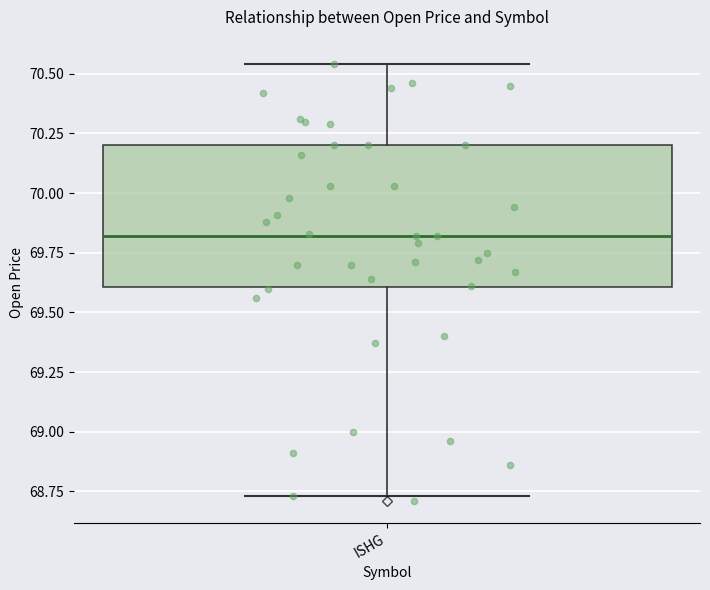

Where does the upper whisker of the box for ISHG end on the y-axis? The values are not printed on the chart, so give them approximately, as read against the axis.

70.55